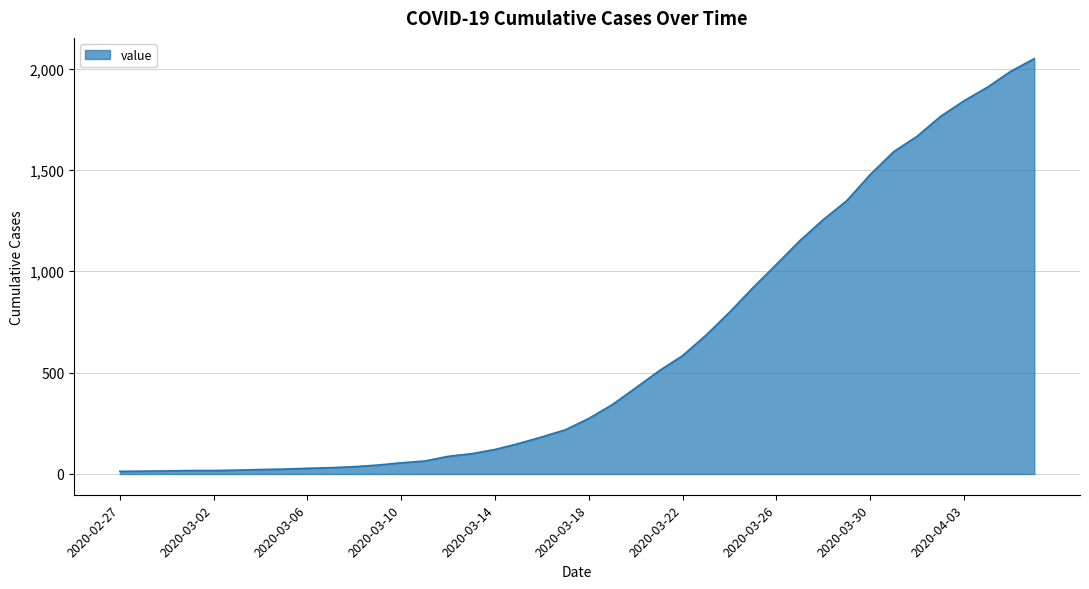

What is the maximum value shown in the chart?

2049